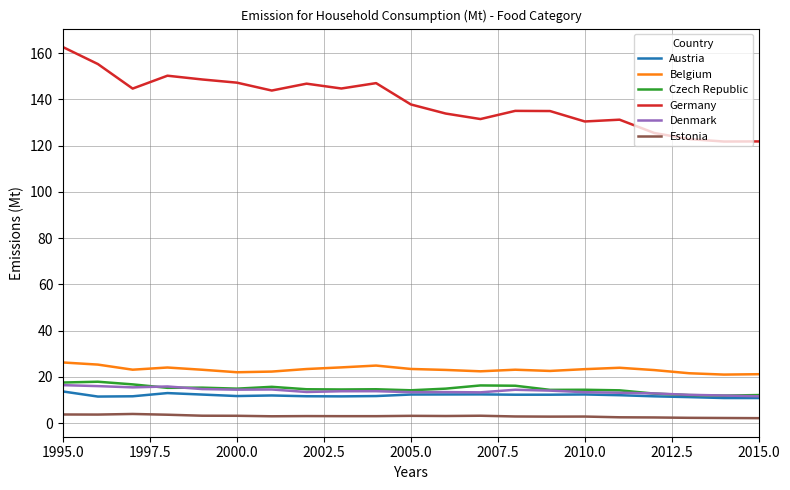

What is the greatest value displayed?

162.5